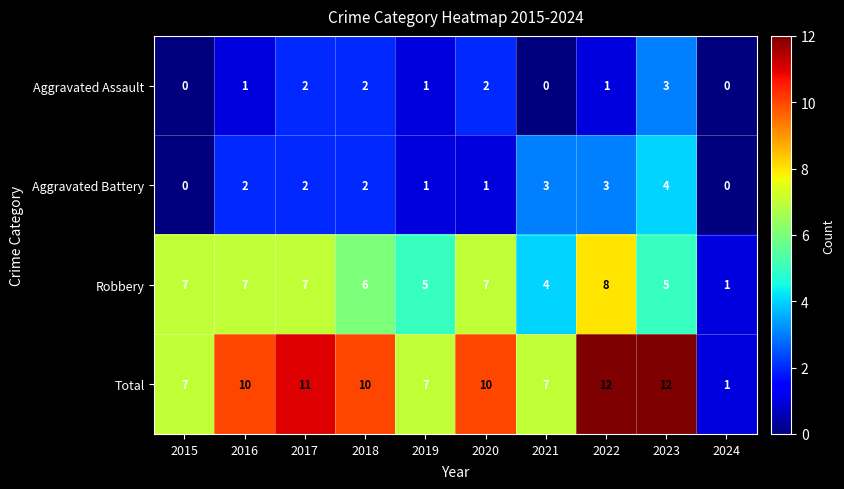

The value of Aggravated Battery at 2019 is 1. True or false?

True